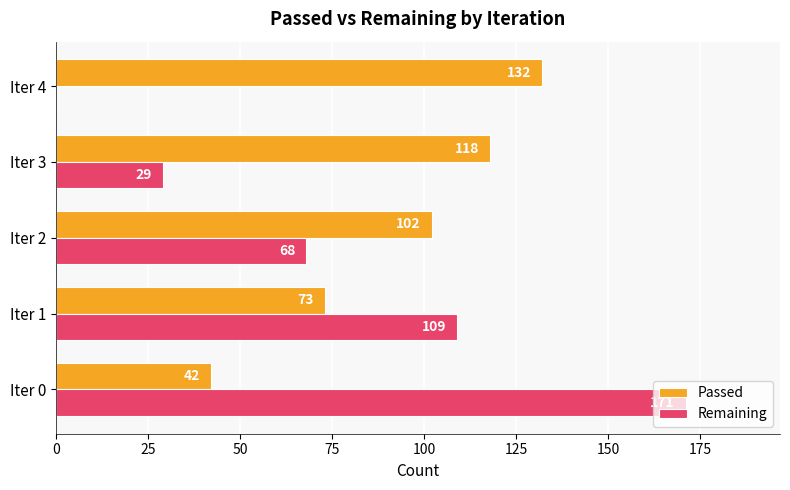

Which series has the largest total across all categories?

Passed